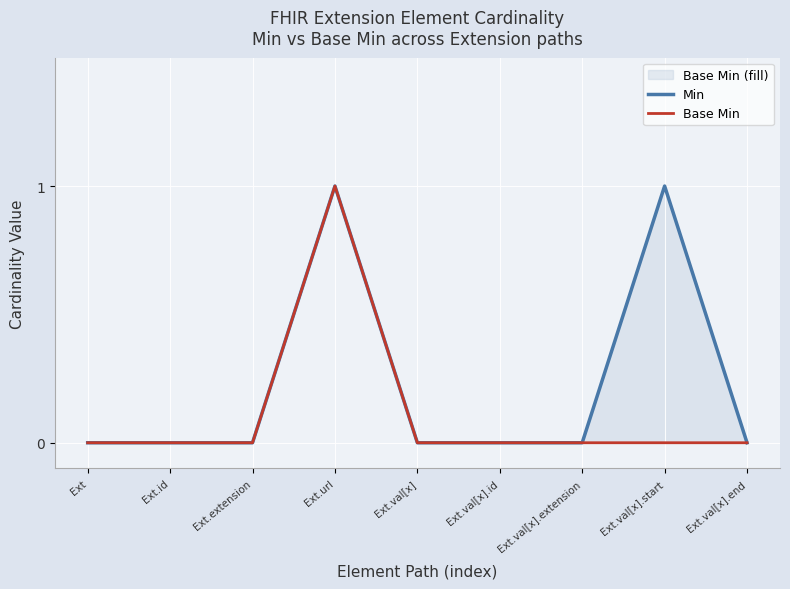

True or false: Base Min has a value of 0 at Ext.

True